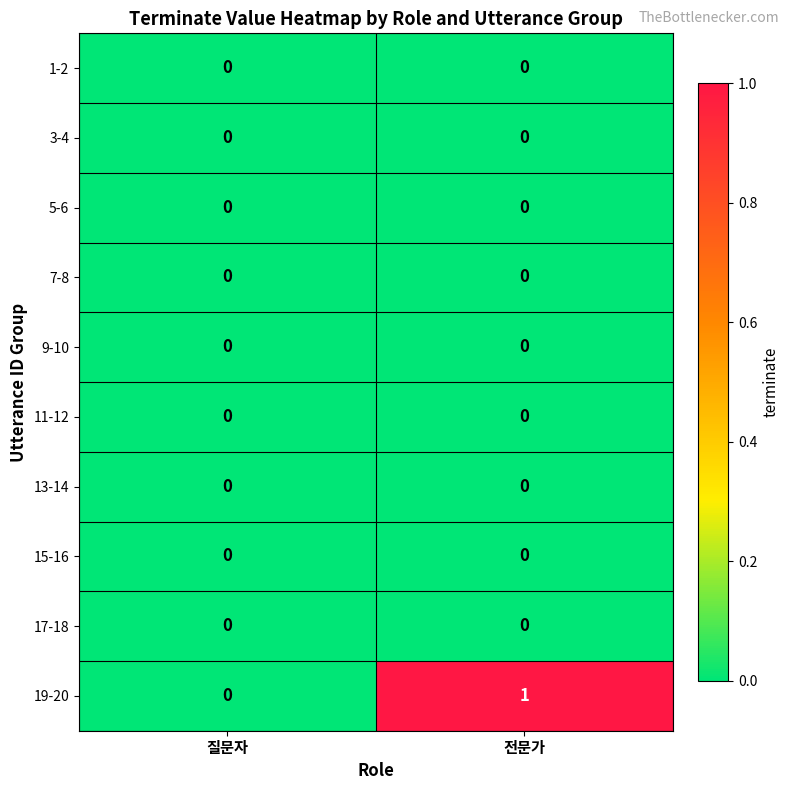

Between 질문자 and 전문가, which series saw the biggest shift?

19-20